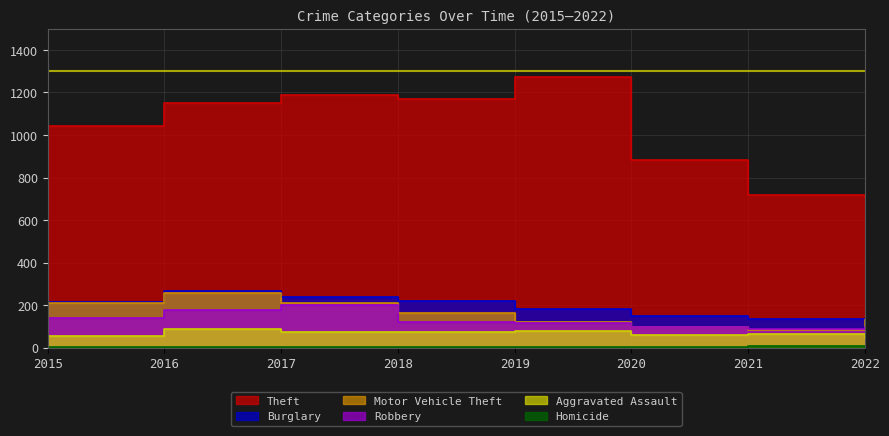

At how many categories does at least one series exceed 62?

8